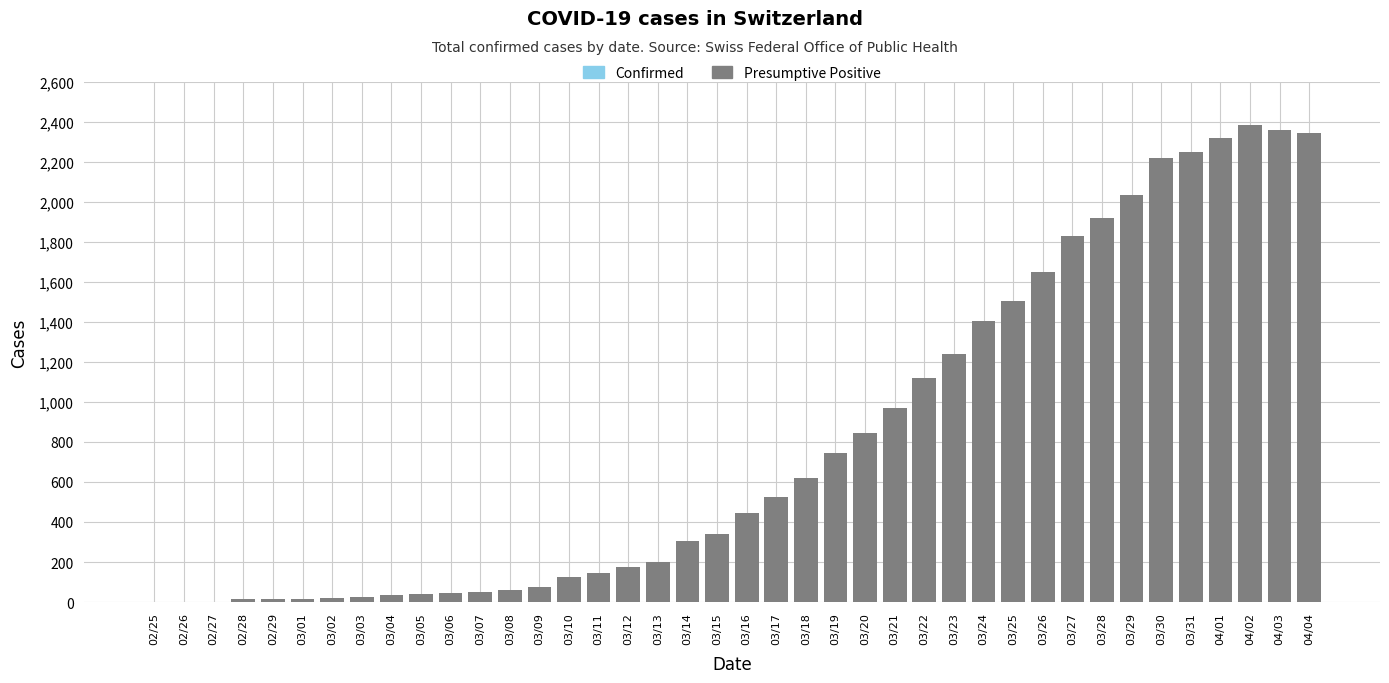

What is the sum of all values?

32407